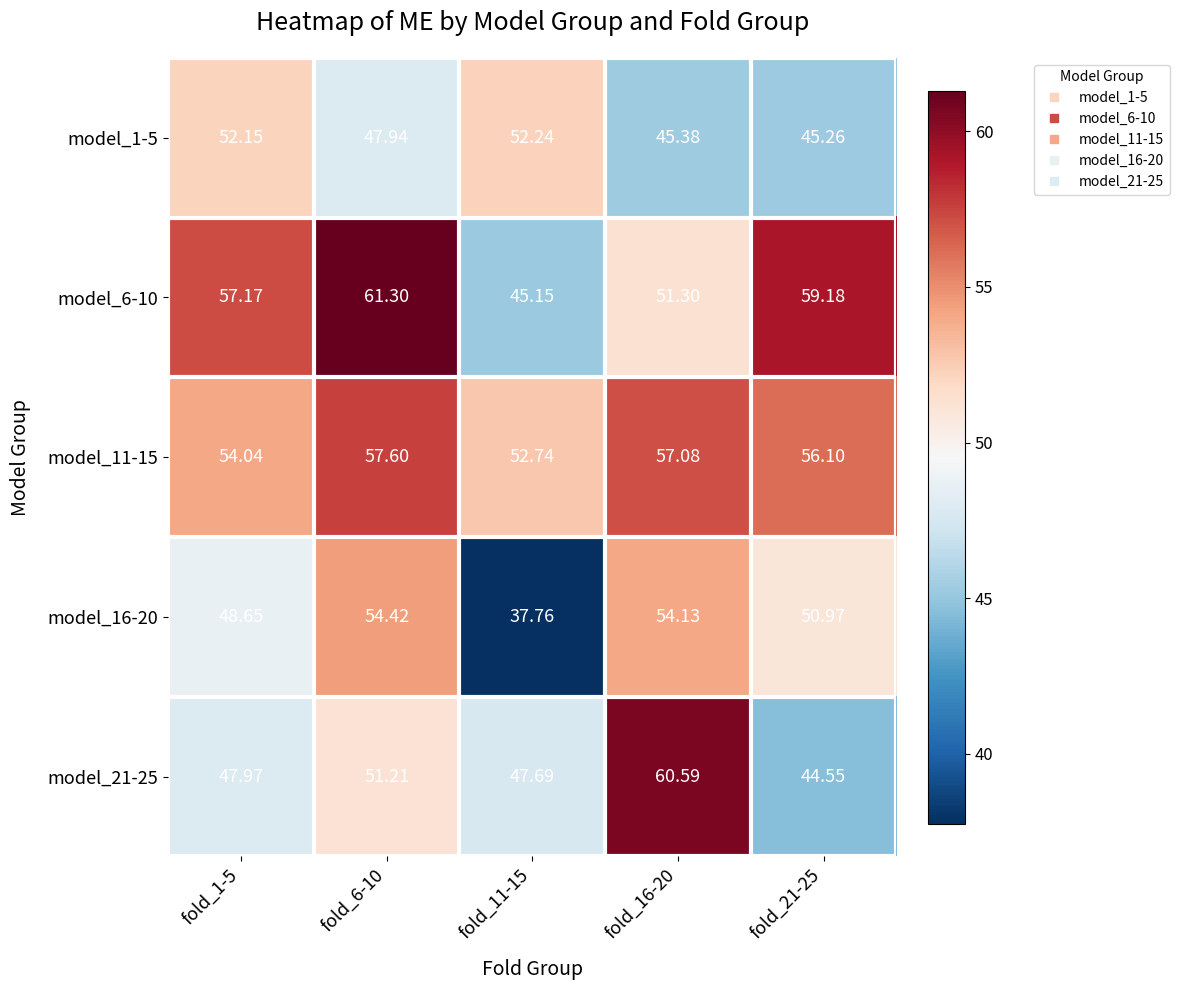

Is the value of model_16-20 at fold_16-20 greater than the value of model_1-5 at fold_21-25?

Yes